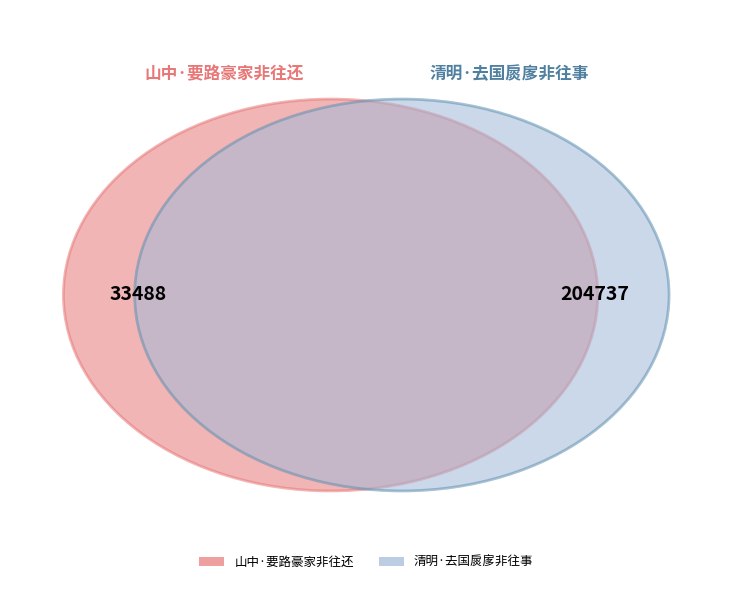

To the nearest percent, what portion does 山中·要路豪家非往还 represent?

14%